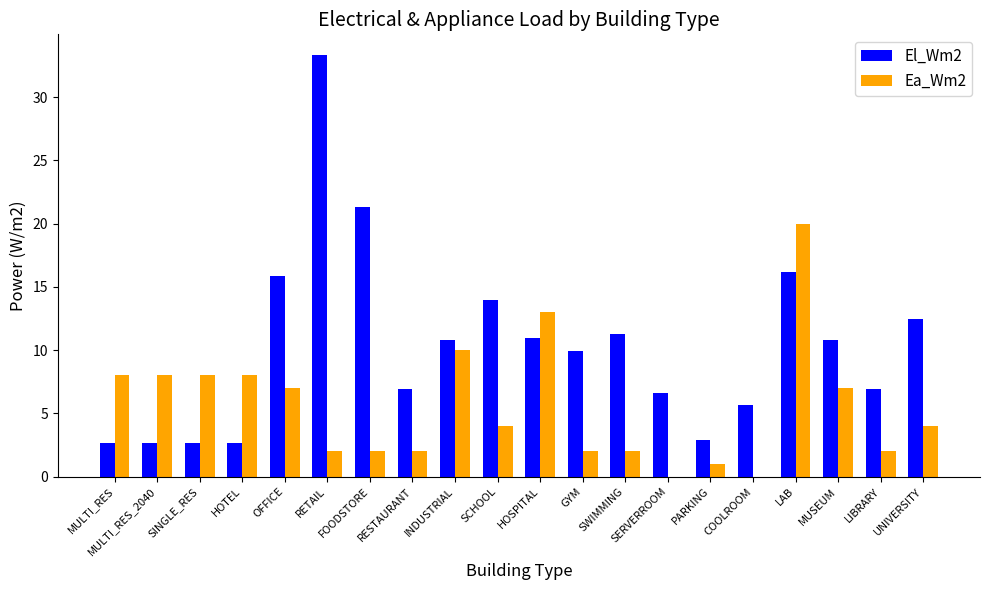

Is it true that Ea_Wm2 equals 2.0 at RETAIL?

True